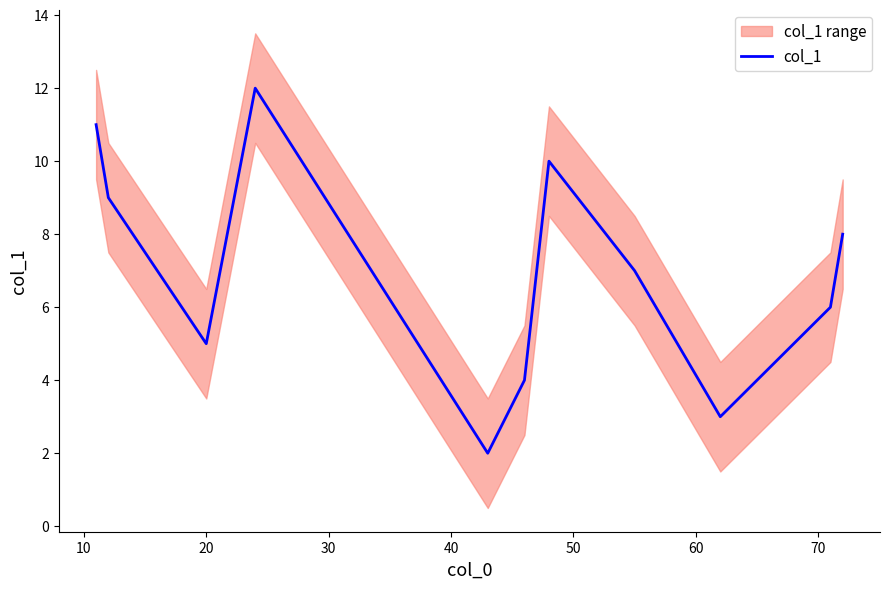

What is the average value?

7